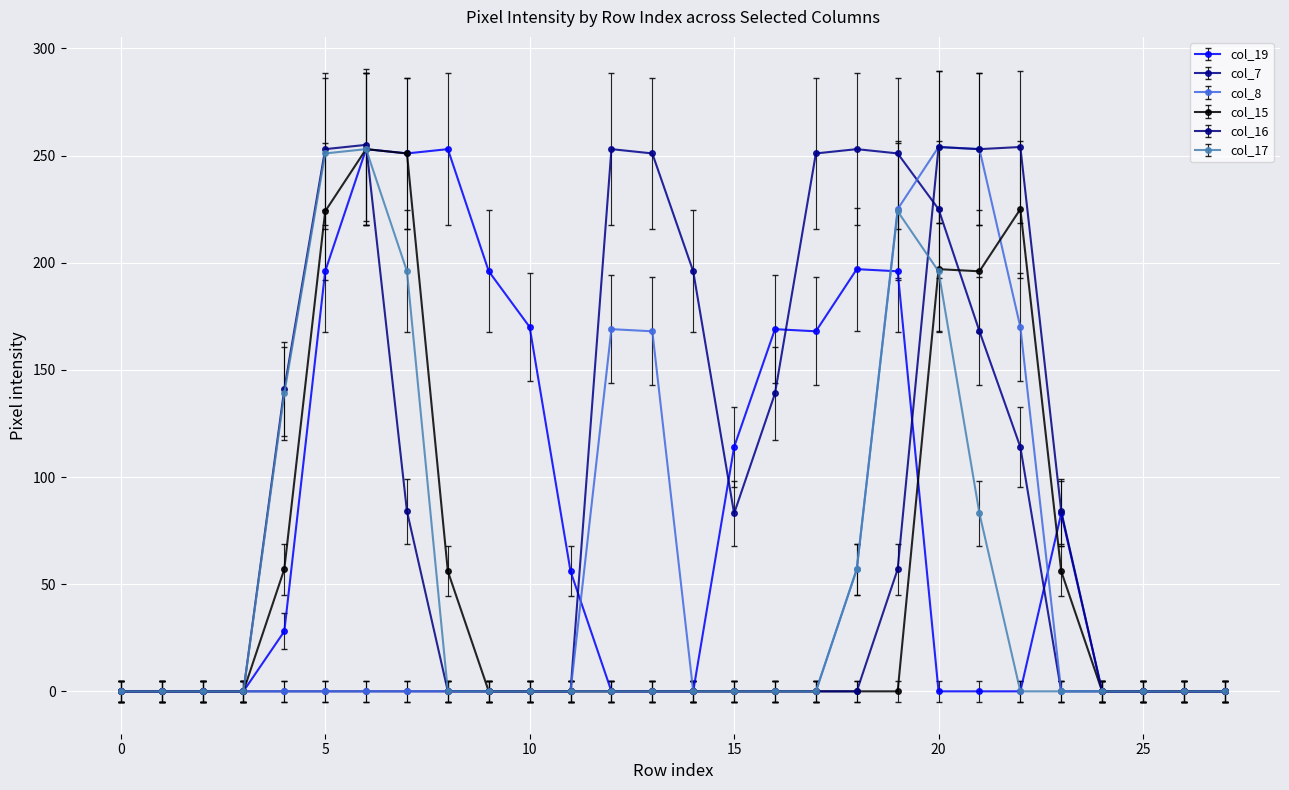

What is the average value of the col_7 series?

78